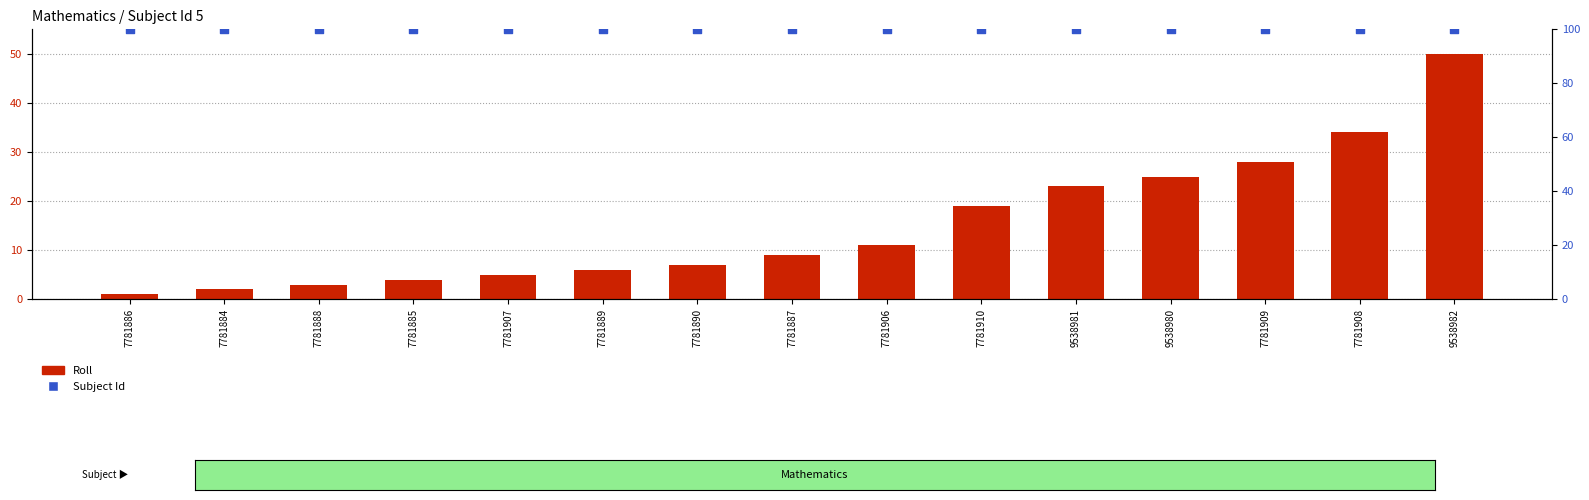

What is the total value across all series at 7781910?

119